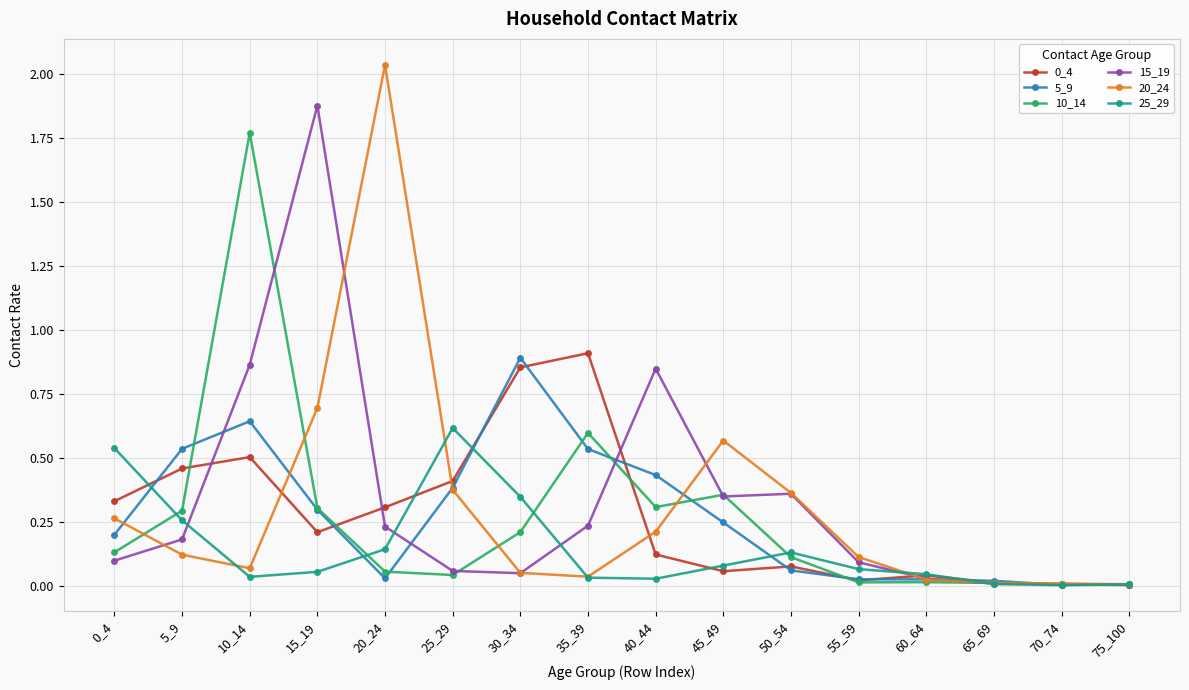

At which category does the chart reach its peak across all series?

20_24